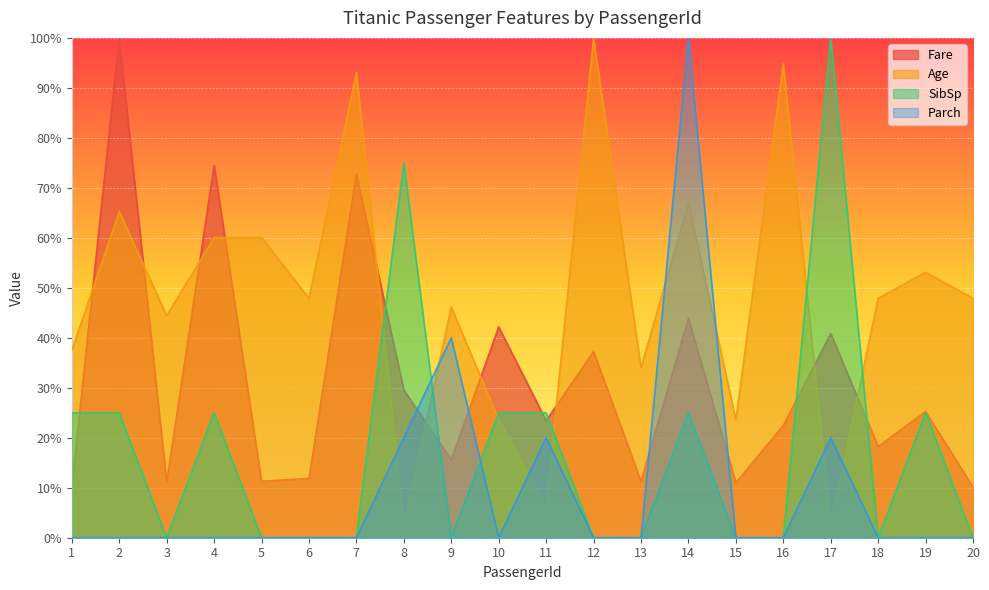

How many data points in SibSp are above 0?

9